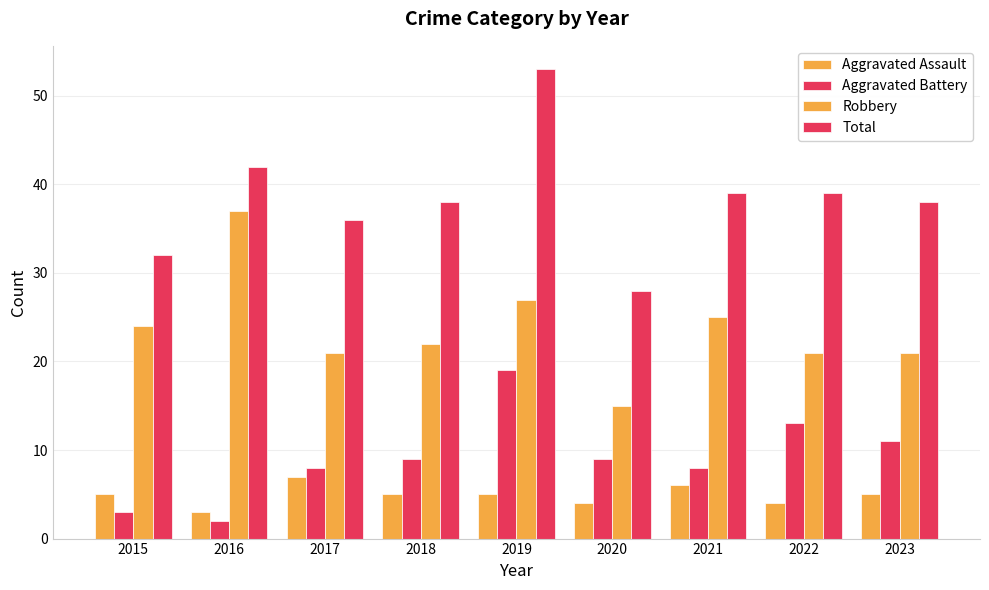

Which series has the largest range (max minus min)?

Total